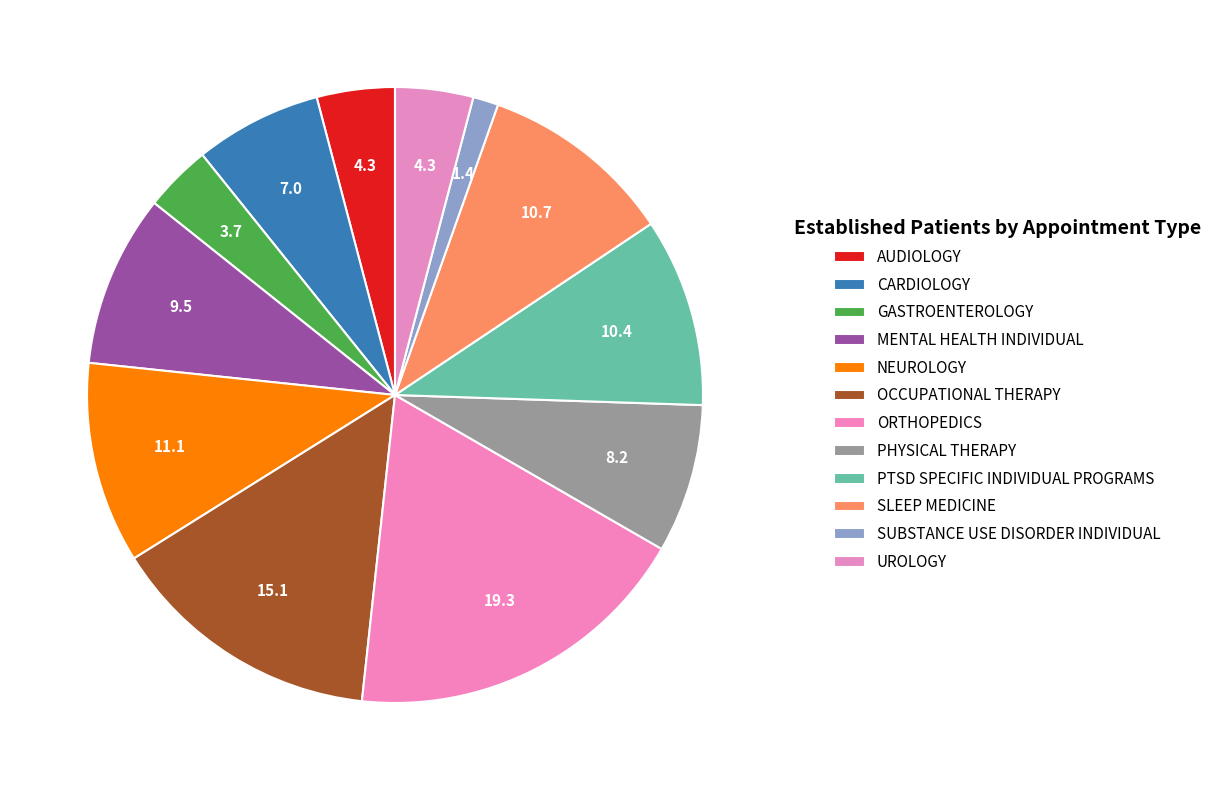

Does OCCUPATIONAL THERAPY represent more than half of the total?

No